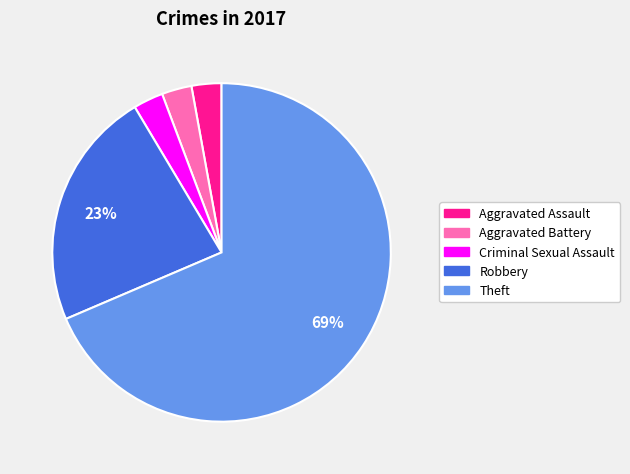

The Theft slice represents 81% of the pie. True or false?

False